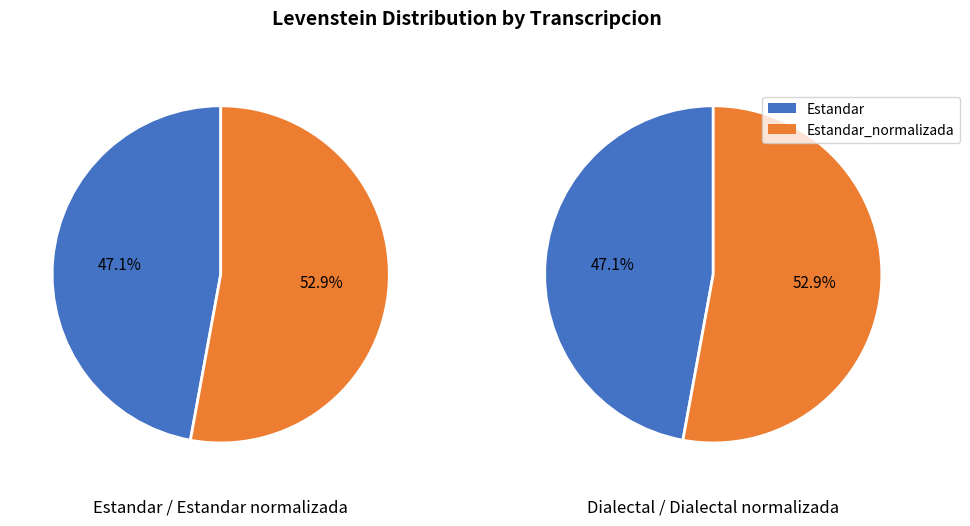

Which slice is the smallest?

Estandar